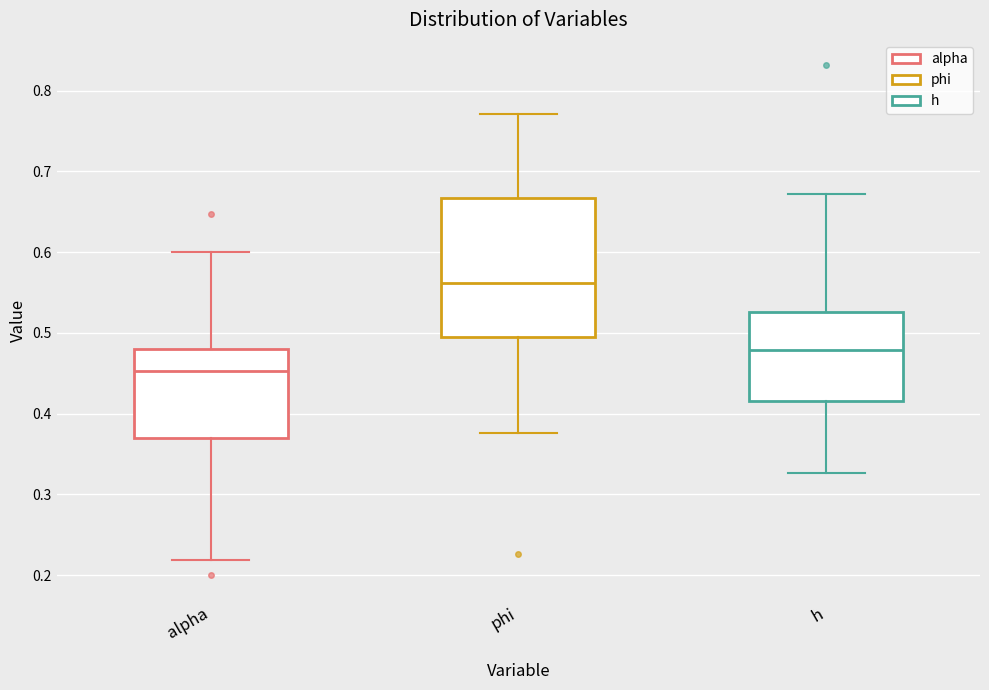

Reading left to right, transcribe this box plot: for each box, give where its median line is, the range the box spans, and where its two whiskers end, as read against the y-axis. The values are not printed on the chart, so give them approximately, as read against the axis.

alpha: median 0.45, box 0.37 to 0.48, whiskers 0.22 to 0.60
phi: median 0.56, box 0.50 to 0.67, whiskers 0.38 to 0.77
h: median 0.48, box 0.42 to 0.53, whiskers 0.33 to 0.67